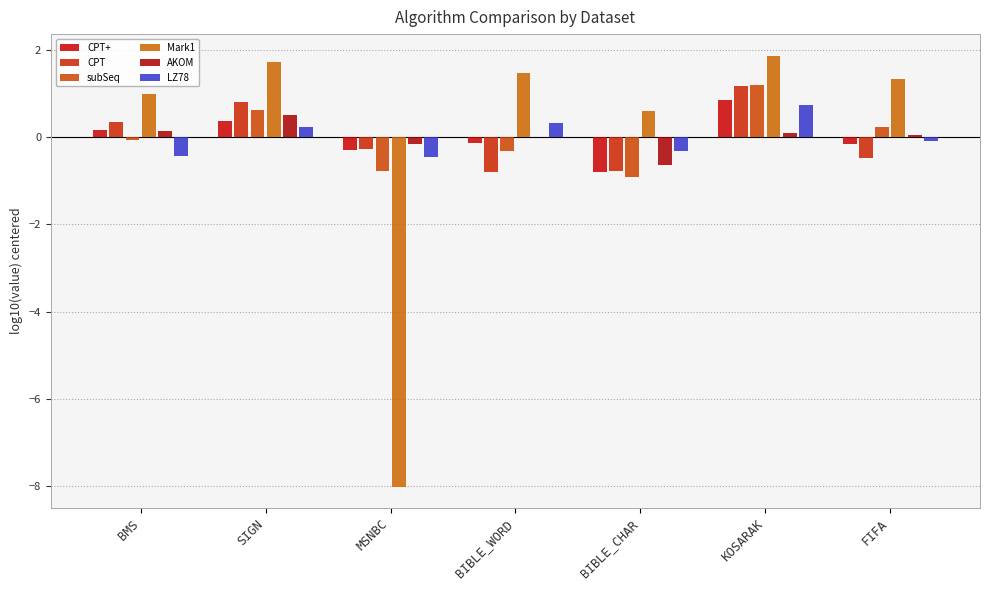

Which series has the largest range (max minus min)?

Mark1